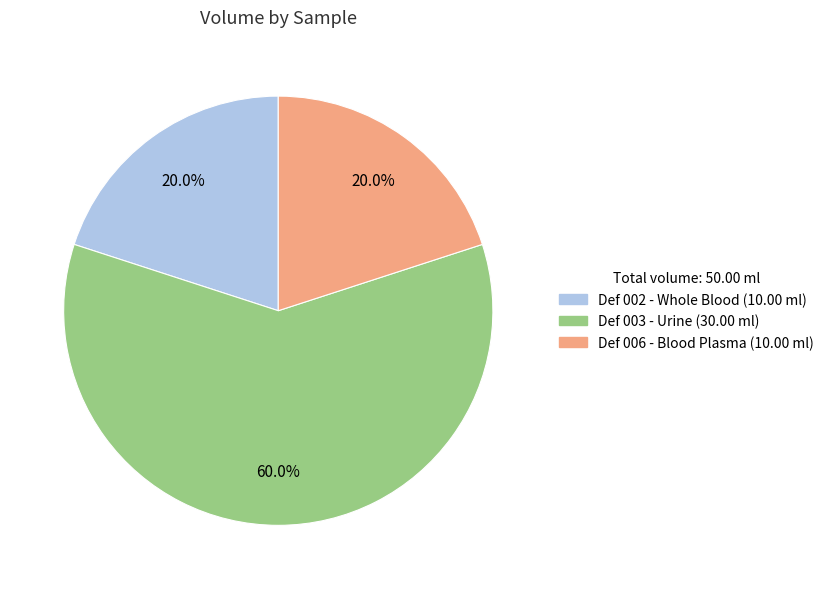

Does Def 006 account for over 50% of the chart?

No